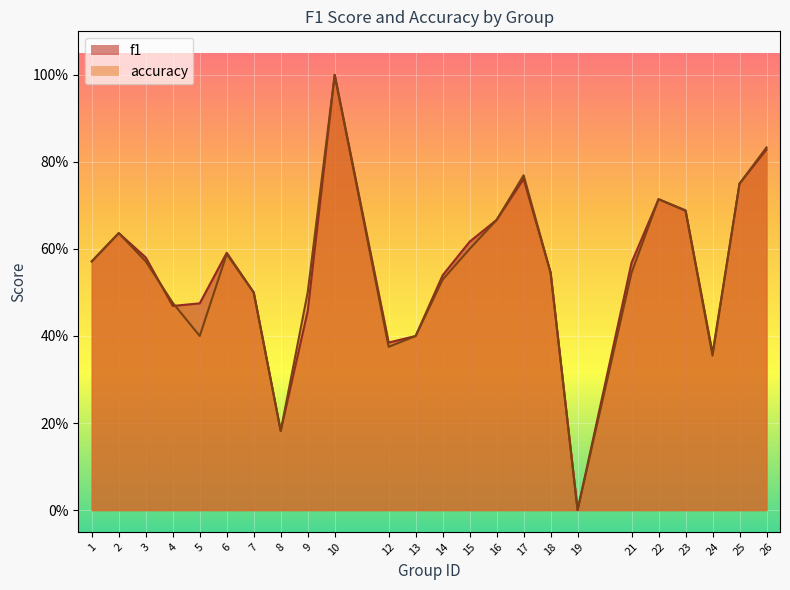

At which category is the sum across all series the highest?

10